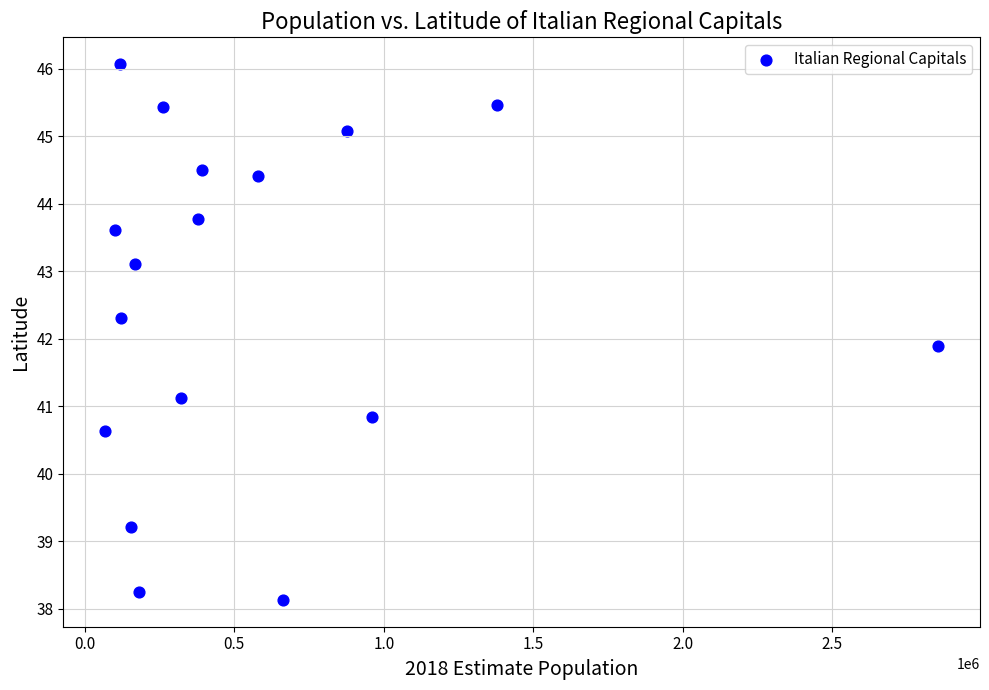

What is the range of Y values (max minus min)?

7.9